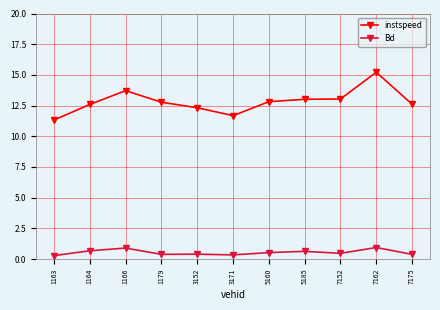

What is the average value of the instspeed series?

12.8